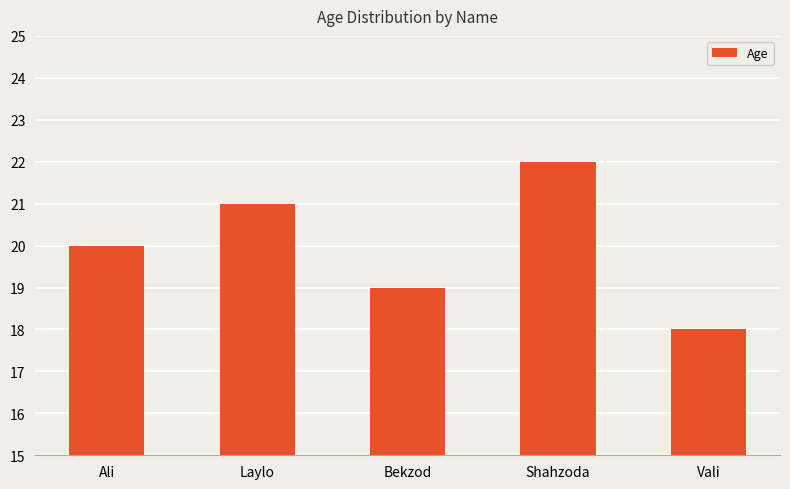

Which label corresponds to the largest value in the chart?

Shahzoda